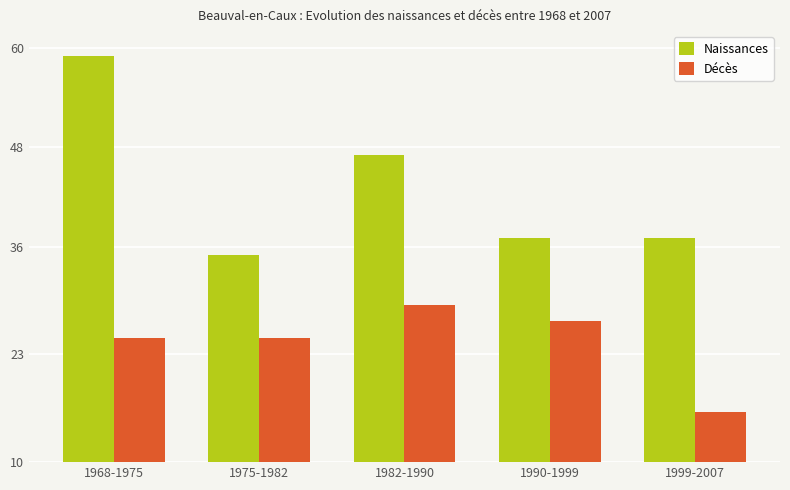

Which category has the highest value in the Décès series?

1982-1990